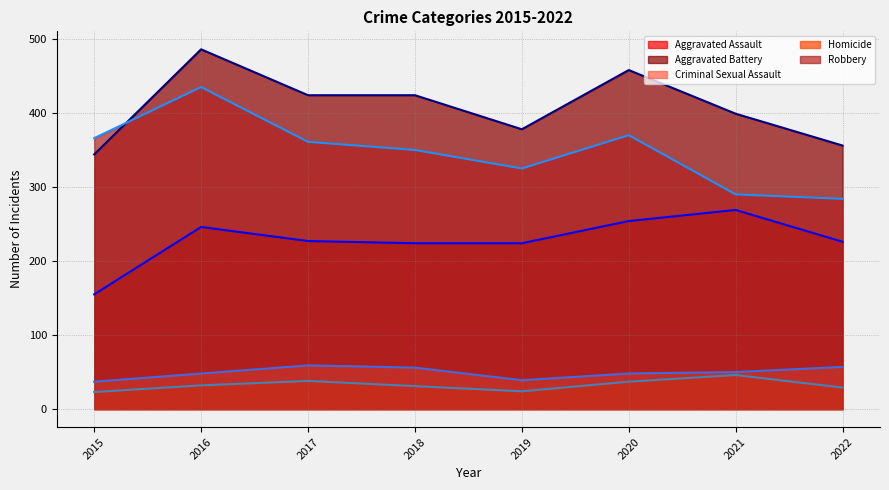

What is the average value of the Robbery (line) series?

348